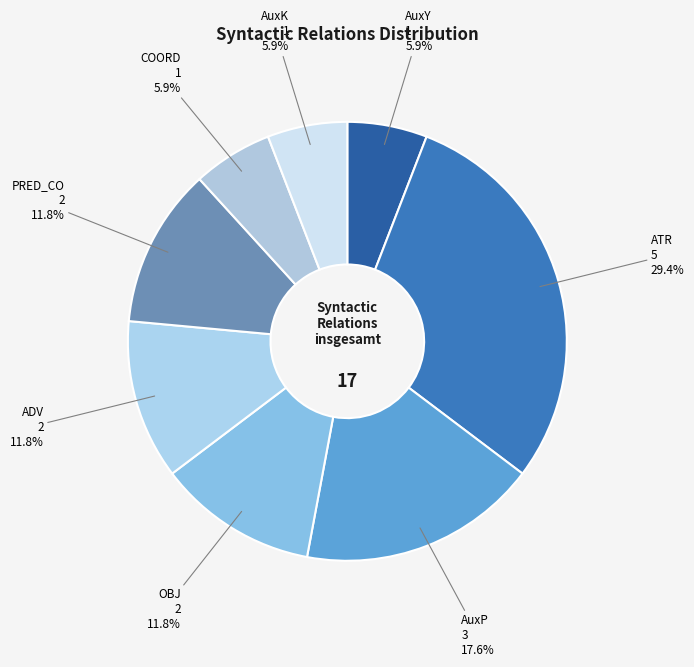

To the nearest percent, what is the difference between the OBJ and COORD slice percentages?

6%